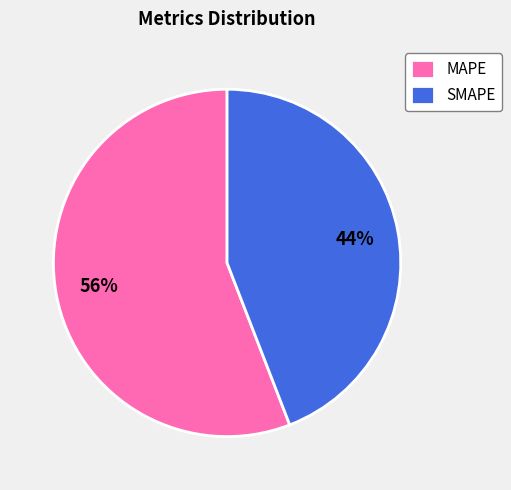

Count the number of slices in the pie.

2